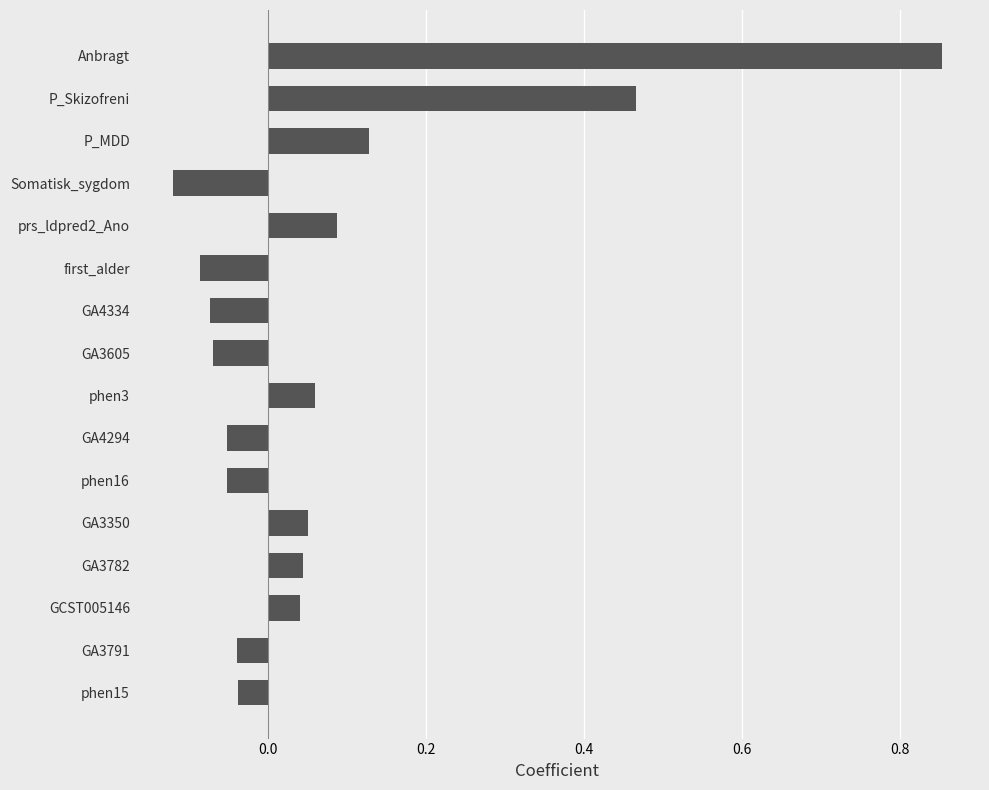

Which category has the lowest value across all series?

Somatisk_sygdom